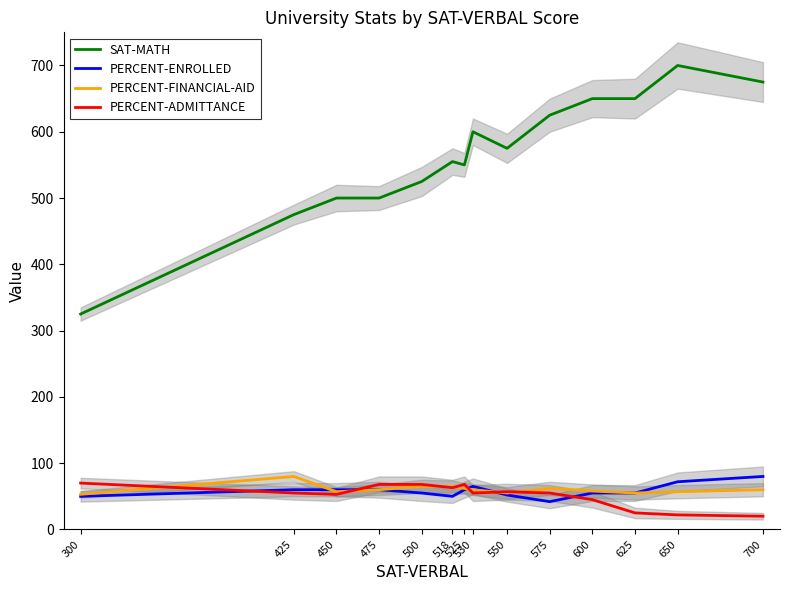

What is the difference between the second highest and minimum values in the PERCENT-FINANCIAL-AID series?

12